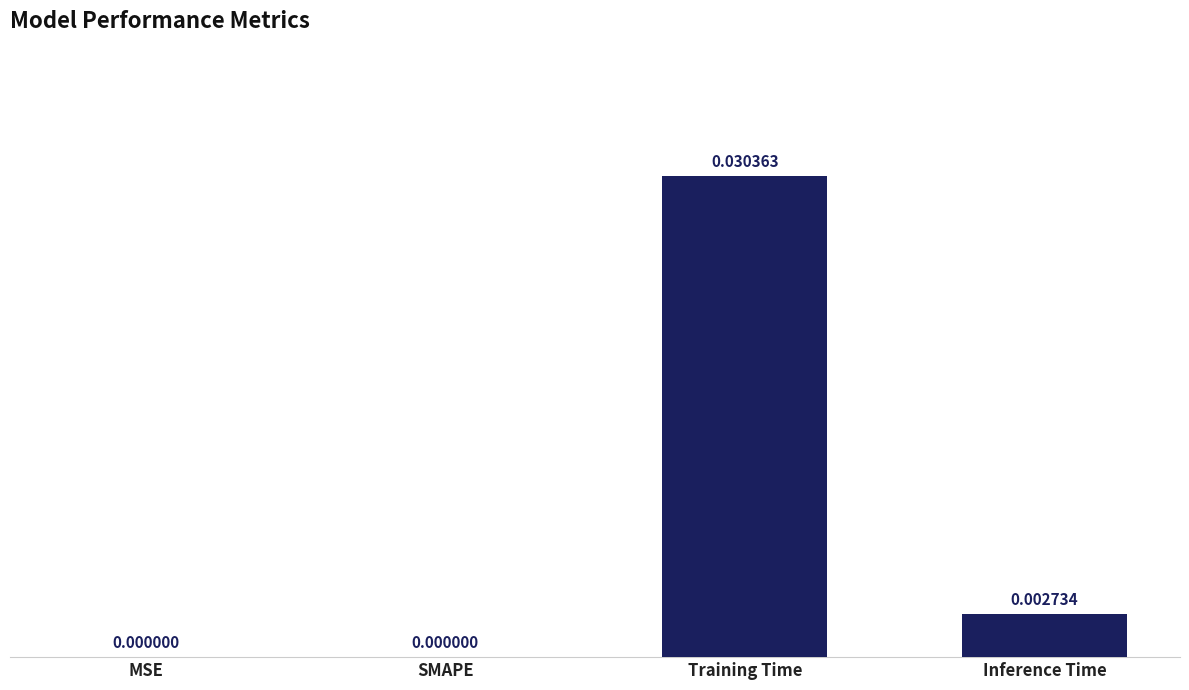

The chart shows a value of 0.0 at MSE. True or false?

True